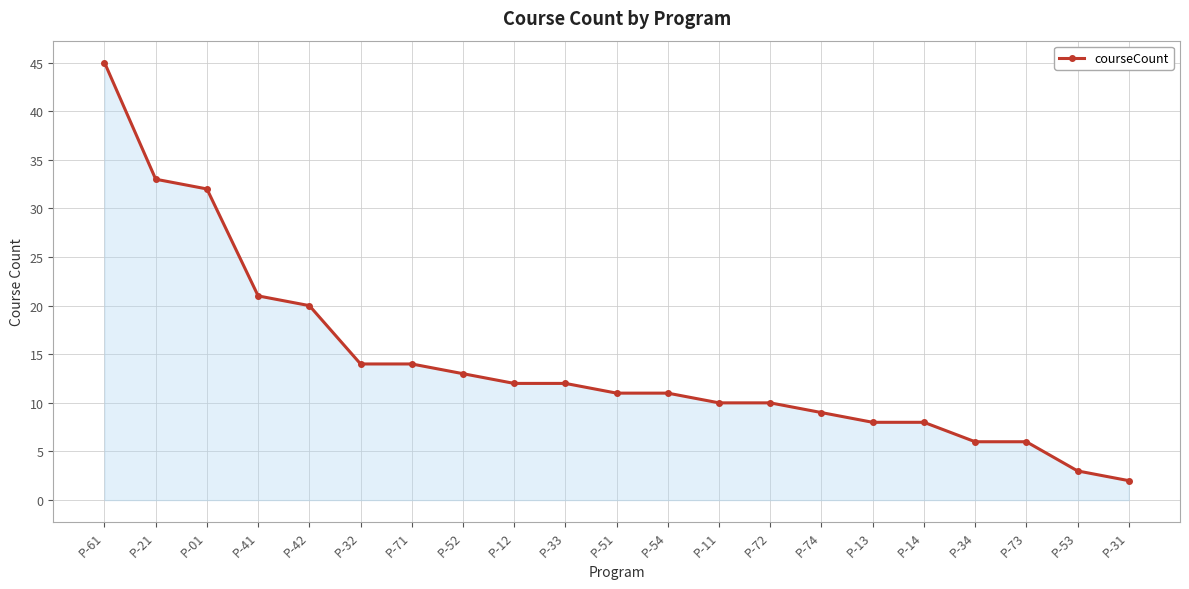

Where is the data nearest to the value 23?

P-41